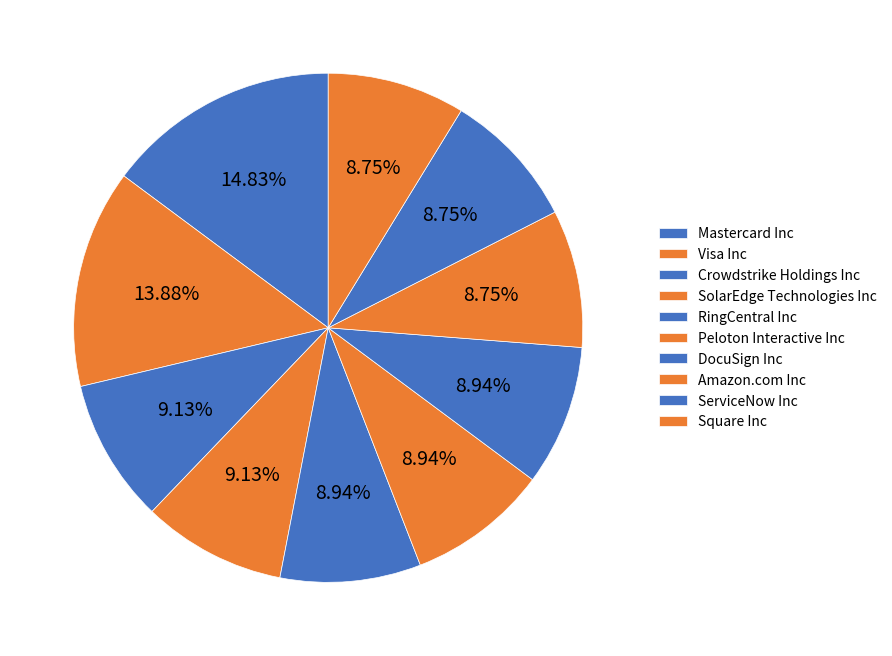

What percentage is the Amazon.com Inc slice, to the nearest percent?

9%